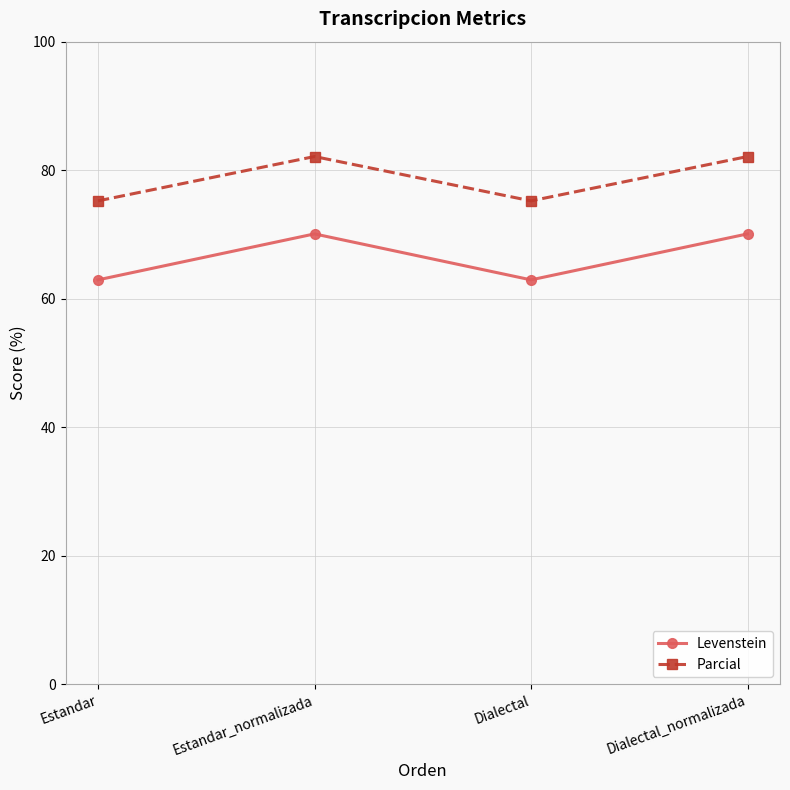

True or false: Parcial and Levenstein cross at least once.

False